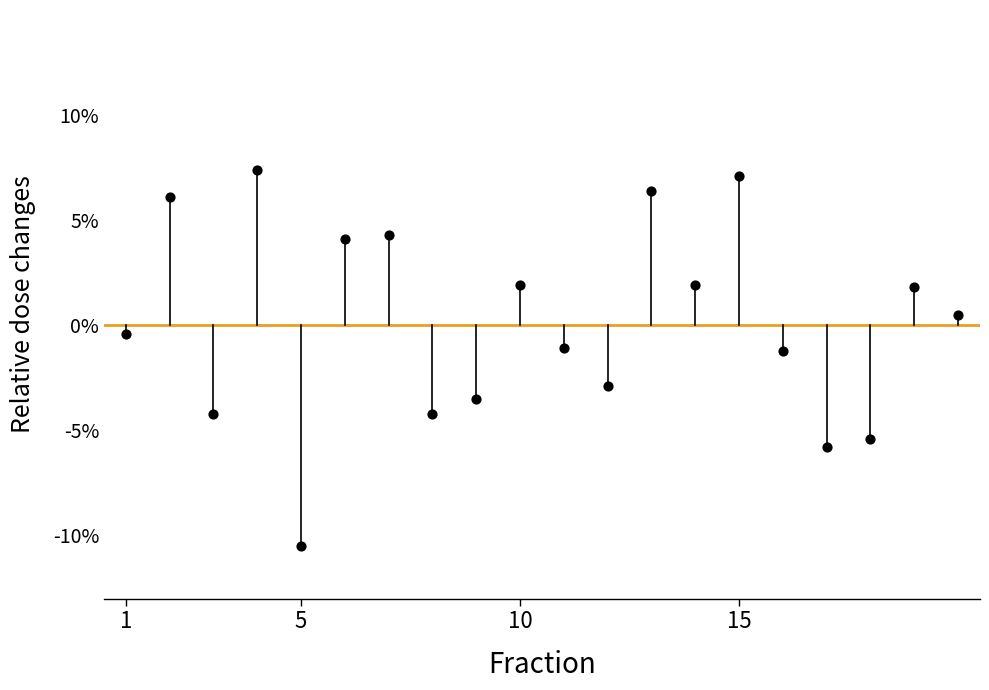

What is the range of Y values (max minus min)?

17.9